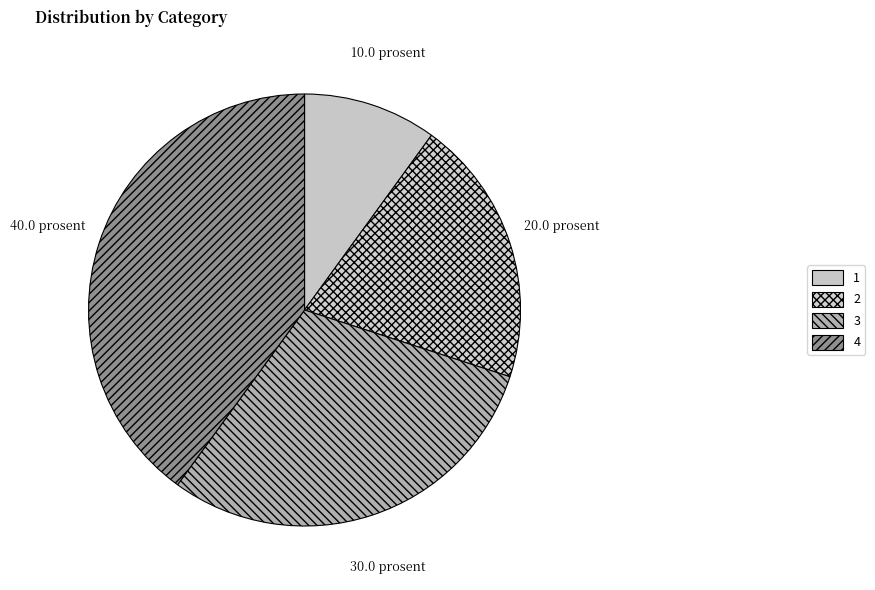

What percentage is the 3 slice, to the nearest percent?

30%